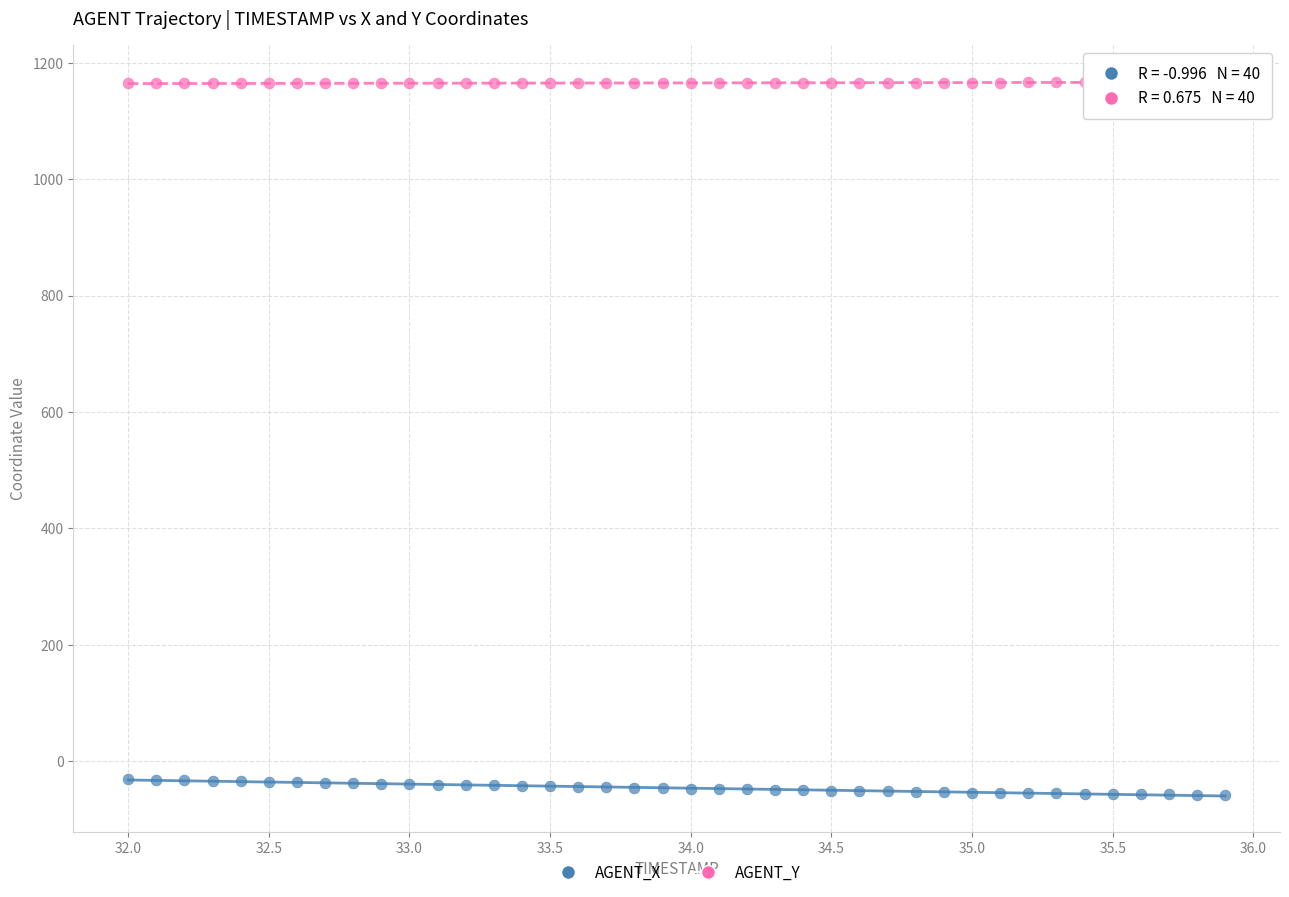

Across all data points, what is the range of Y values (max minus min)?

1226.2